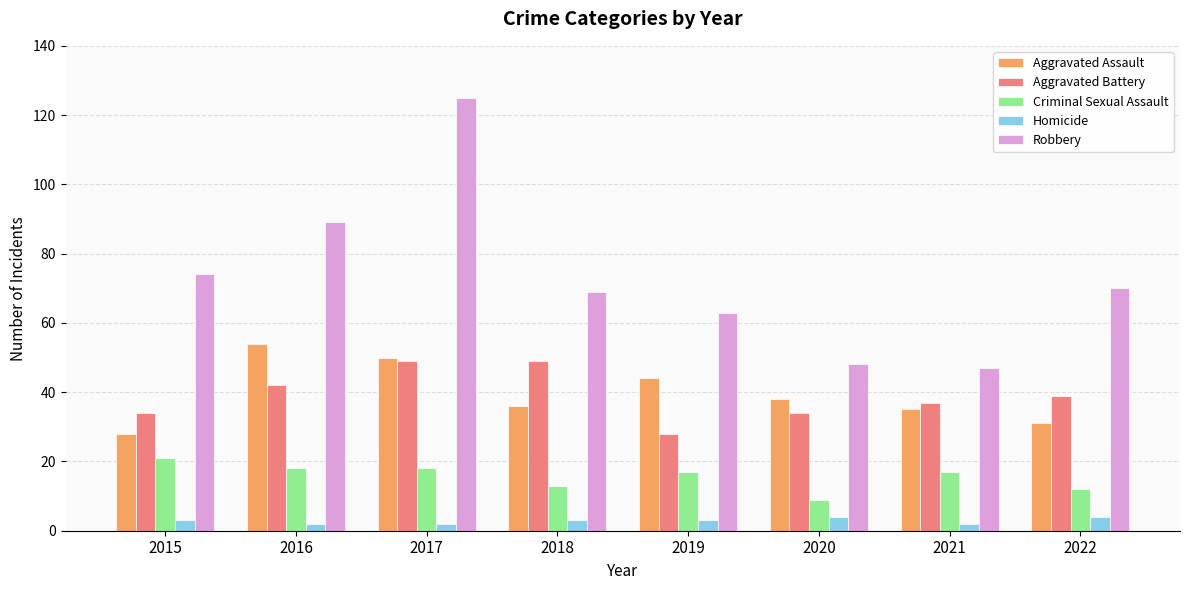

What is the value of the Aggravated Assault bar at the 8th from the left?

31